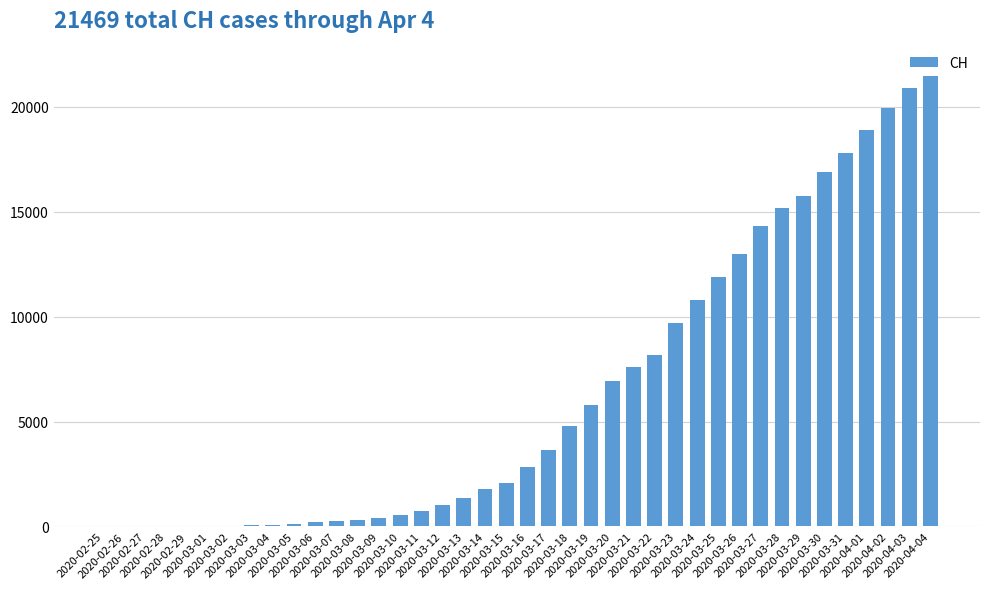

What is the greatest value displayed?

21469